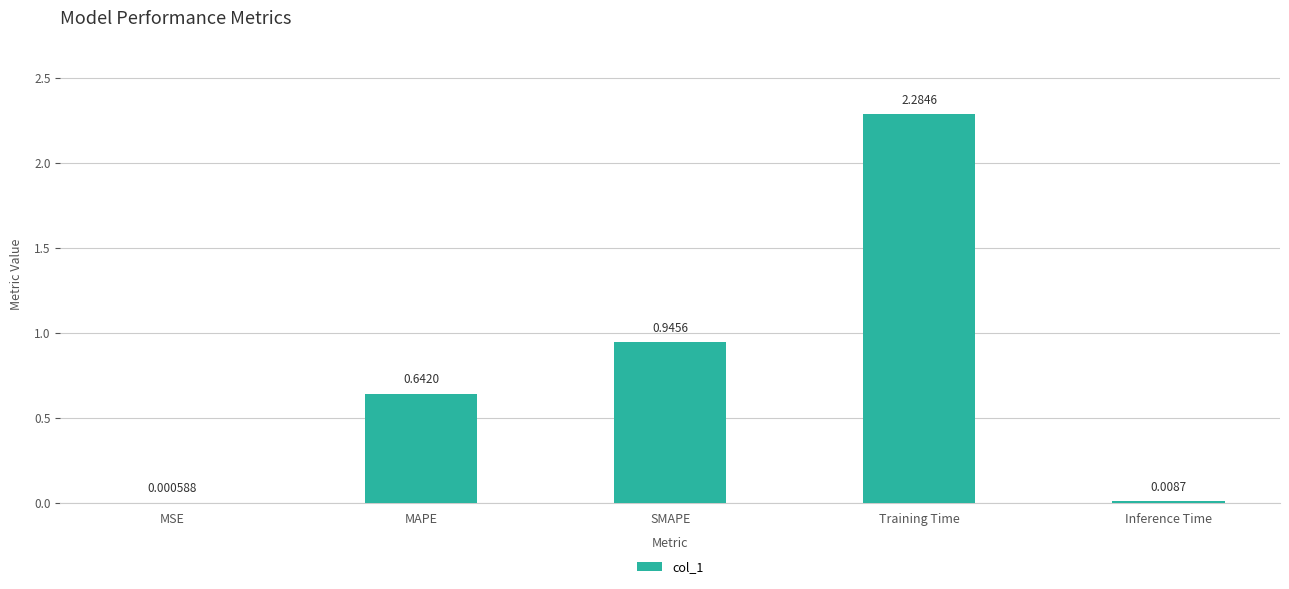

Between Training Time and MAPE, which is larger?

Training Time